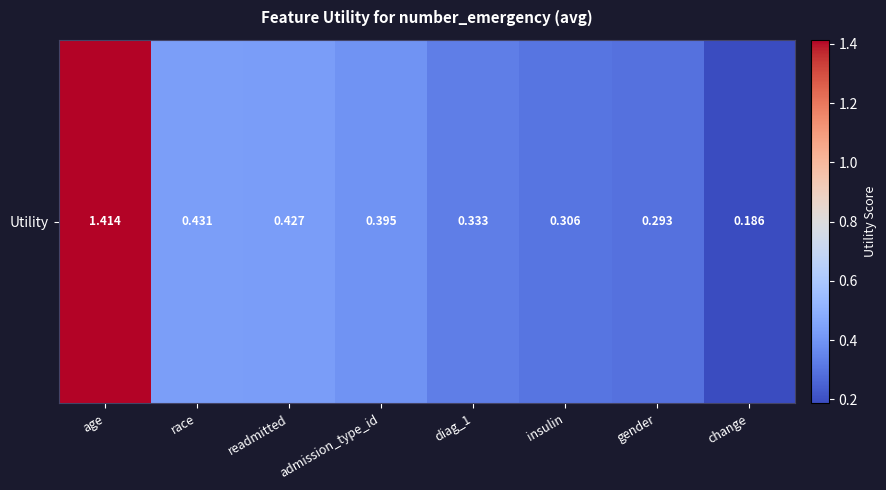

List the labels in order of value, smallest first.

change, gender, insulin, diag_1, admission_type_id, readmitted, race, age